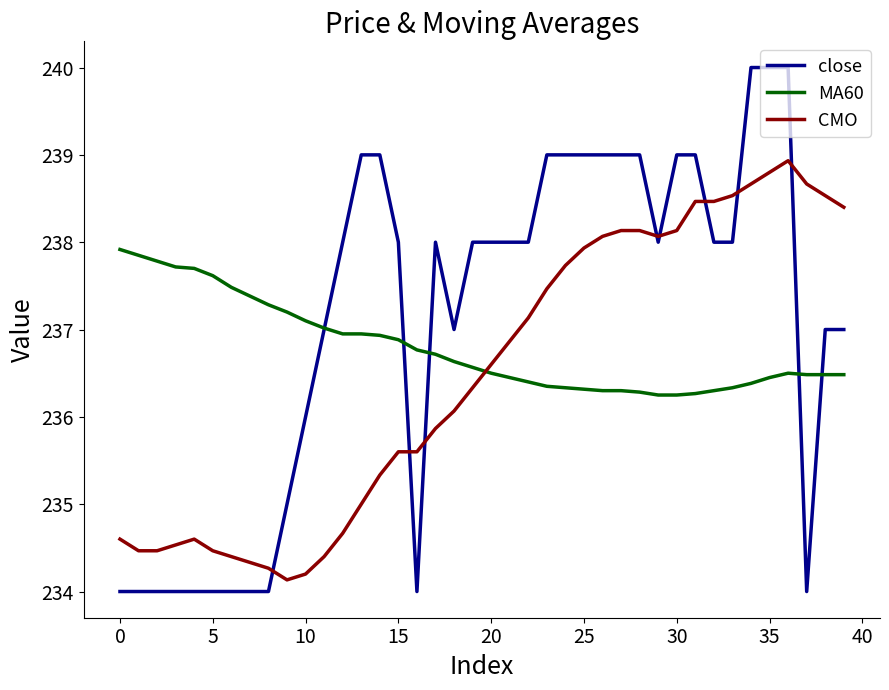

What are all the series names shown in the legend?

close, MA60, CMO